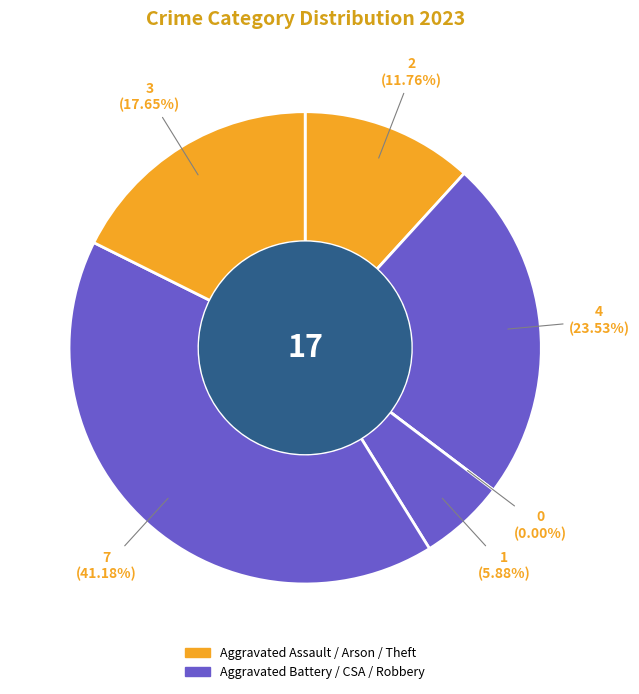

To the nearest percent, what is the difference between the largest and smallest slice percentages?

41%